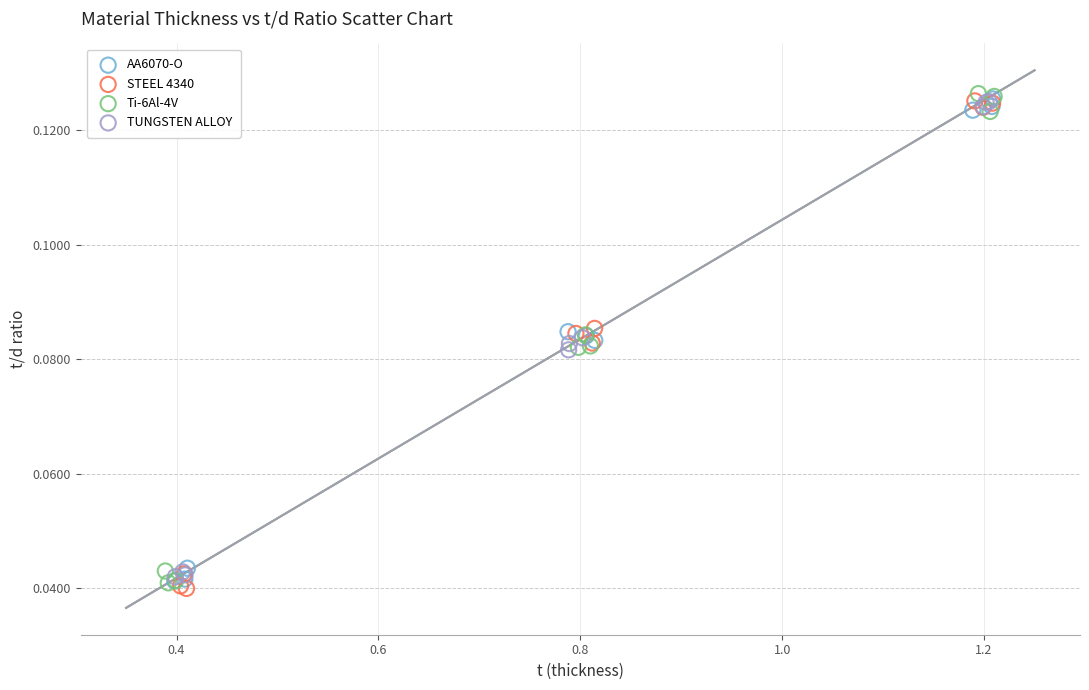

What are all the series names shown in the legend?

AA6070-O, STEEL 4340, Ti-6Al-4V, TUNGSTEN ALLOY